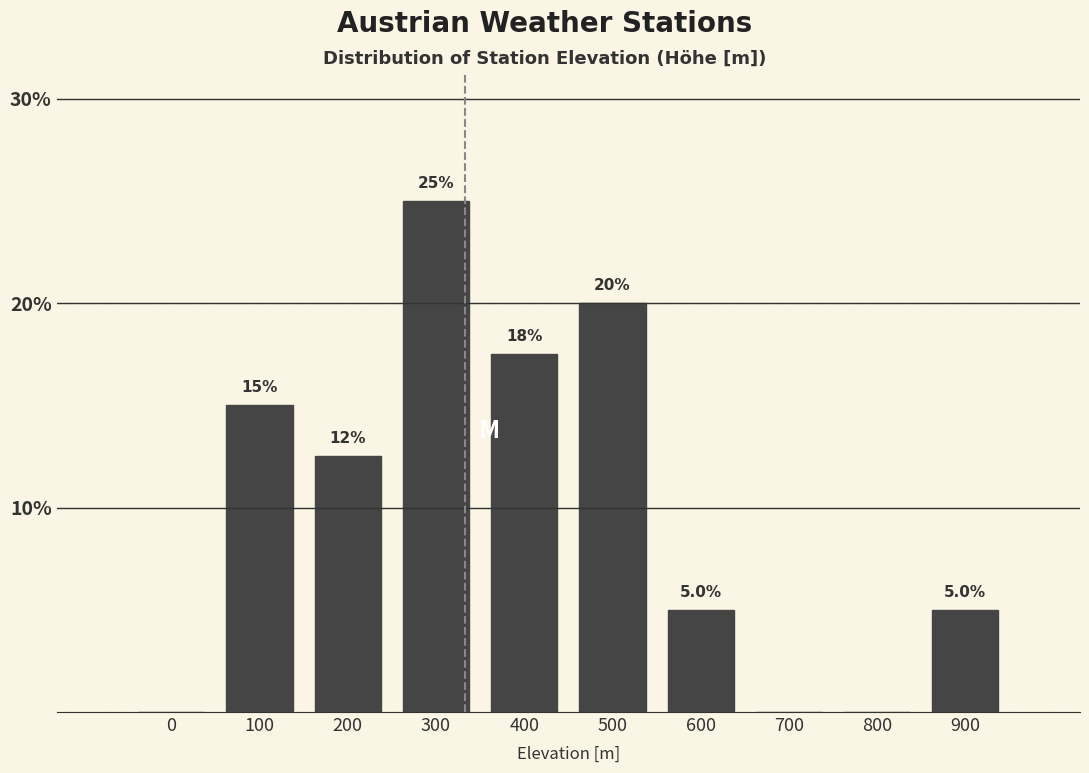

Reading left to right, list all the values displayed in this chart.

0=0.0	100=15.0	200=12.5	300=25.0	400=17.5	500=20.0	600=5.0	700=0.0	800=0.0	900=5.0